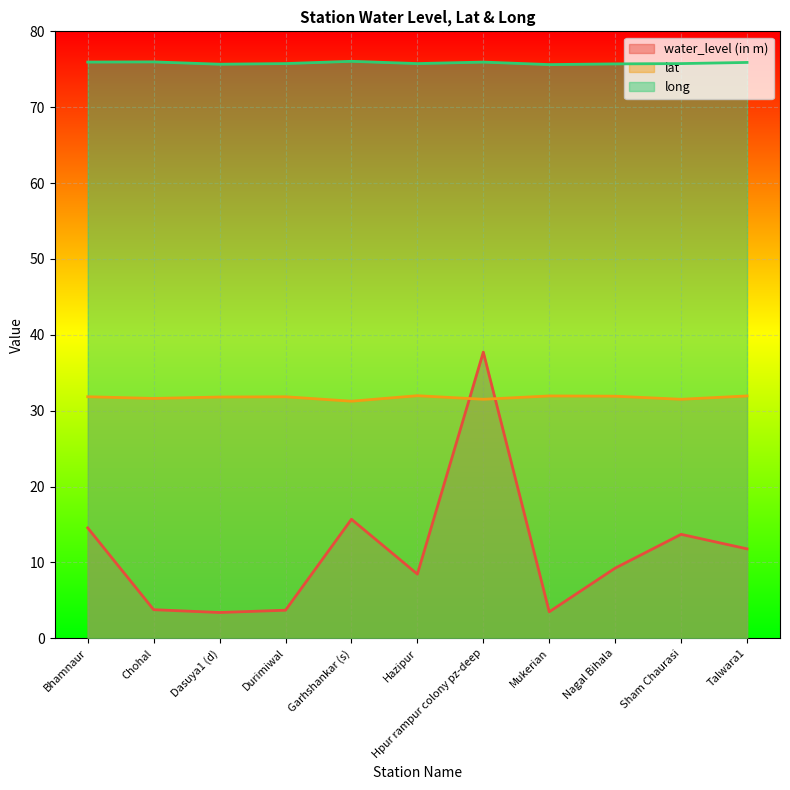

The value of water_level (in m) at Mukerian is 3.5. True or false?

True